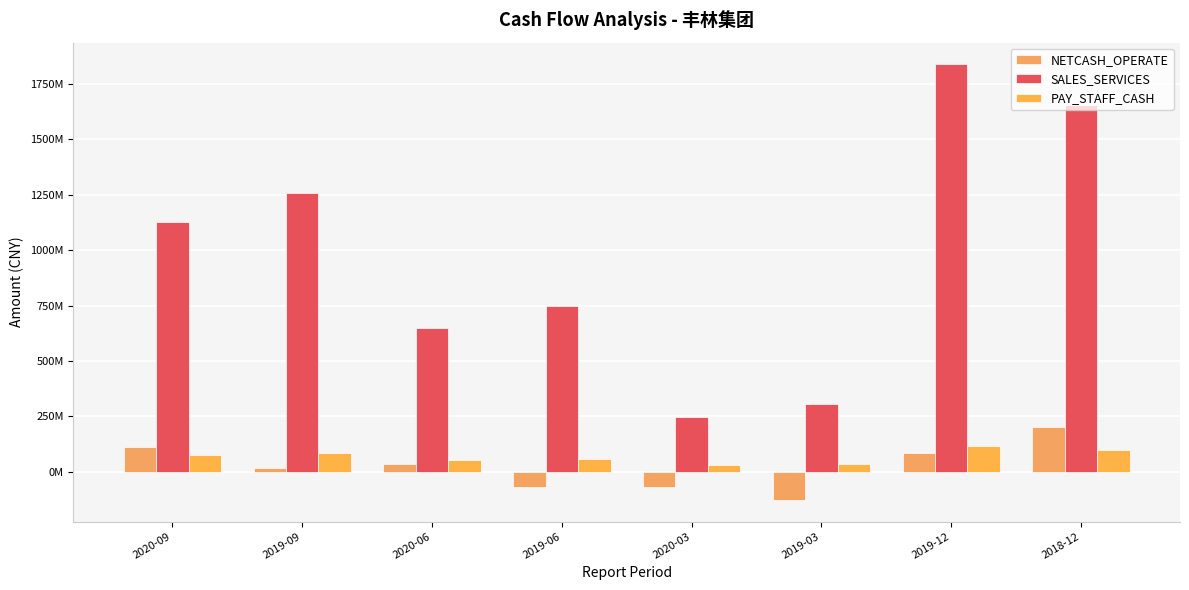

Does the chart contain any negative values?

Yes